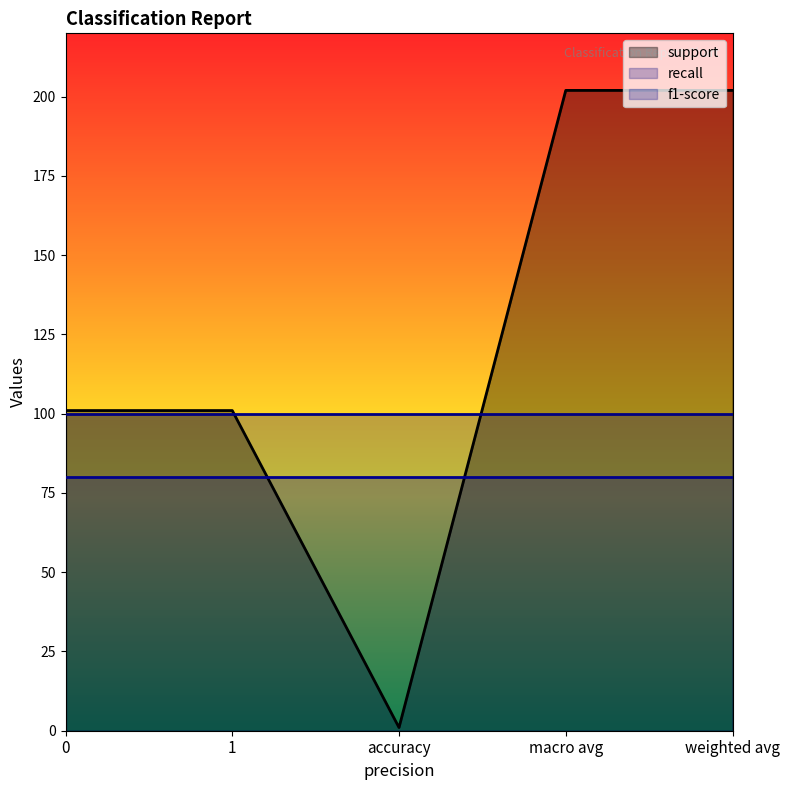

True or false: f1-score and support cross at least once.

True